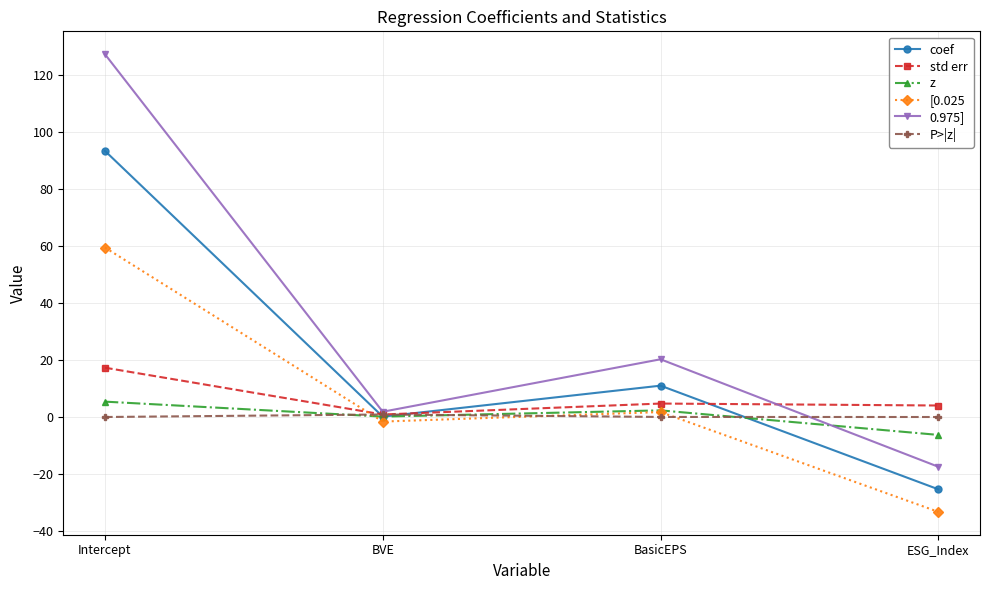

Where is coef nearest to the value 34?

BasicEPS